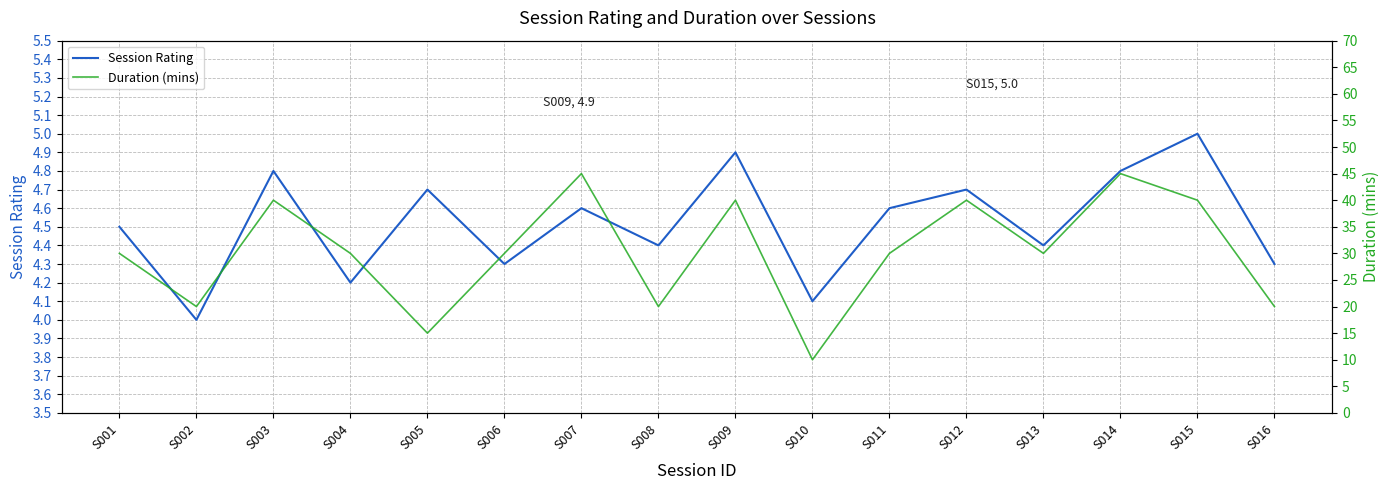

How many lines are shown in the chart?

2